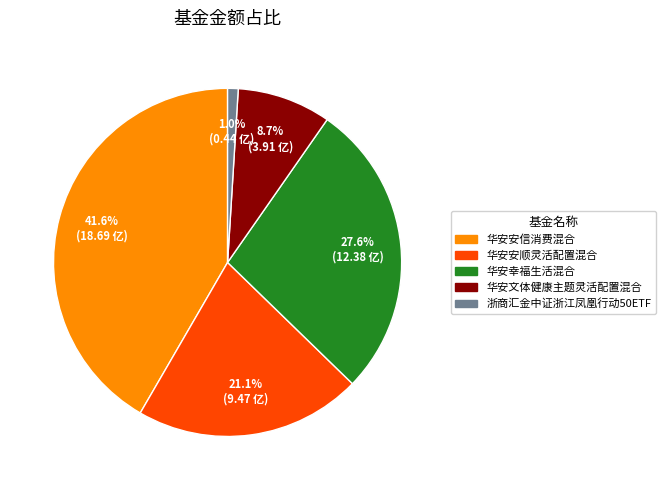

How many segments does this pie chart have?

5